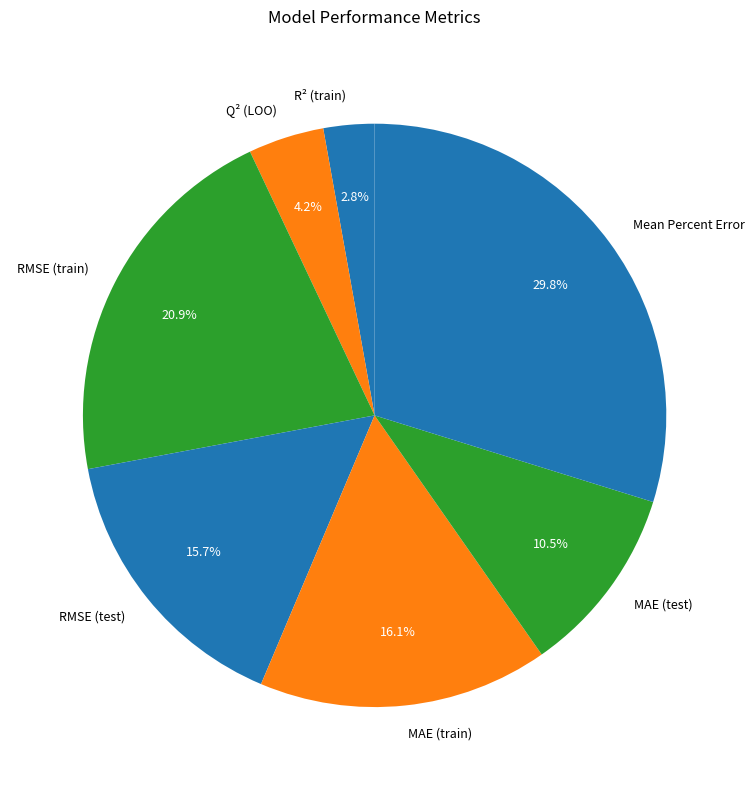

Which slice is the largest?

Mean Percent Error